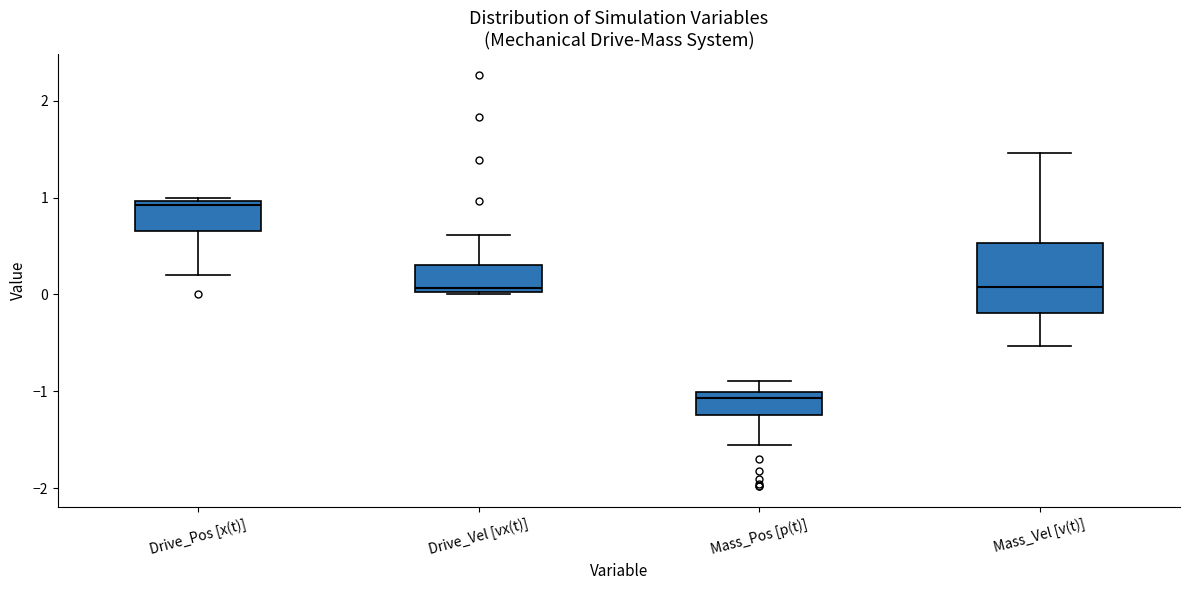

Which box is the tallest, from its lower edge to its upper edge?

Mass_Vel [v(t)]